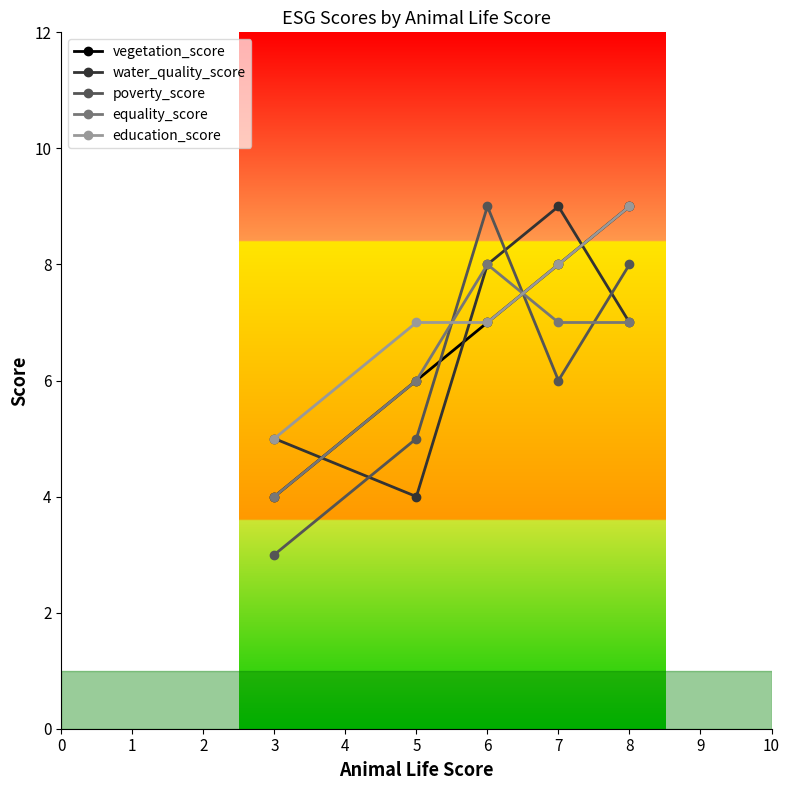

Which series has the largest range (max minus min)?

poverty_score